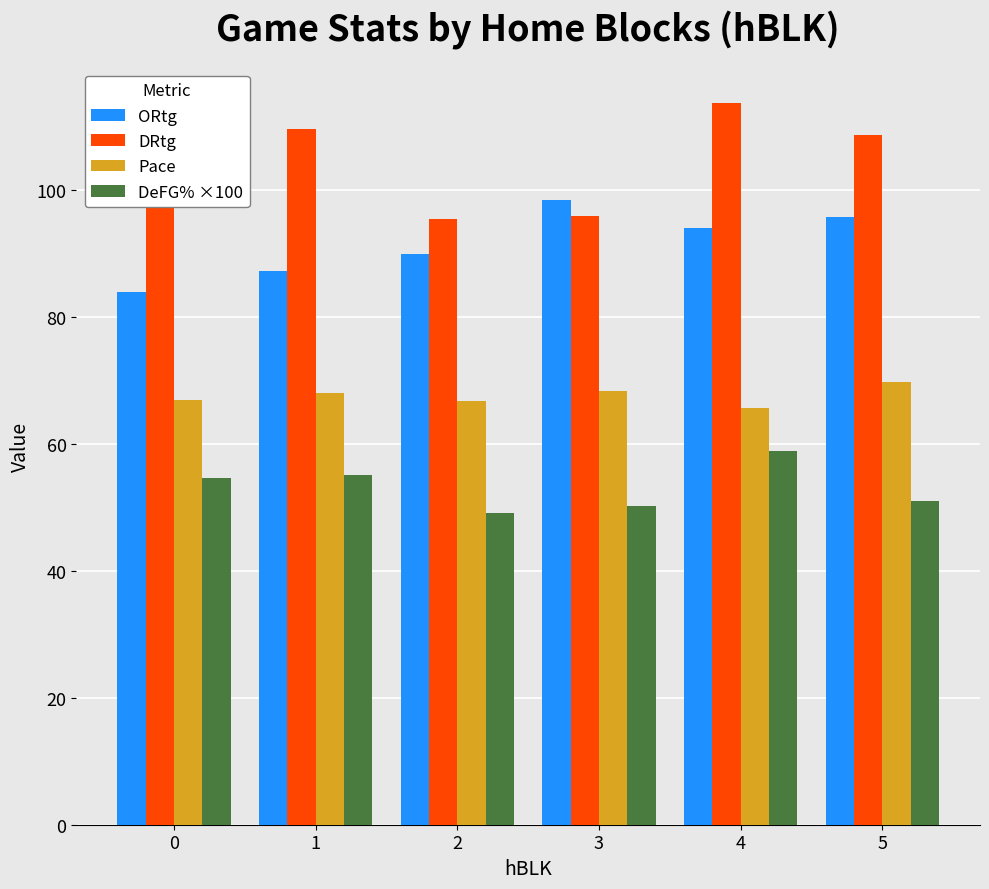

What is the smallest value displayed?

49.1